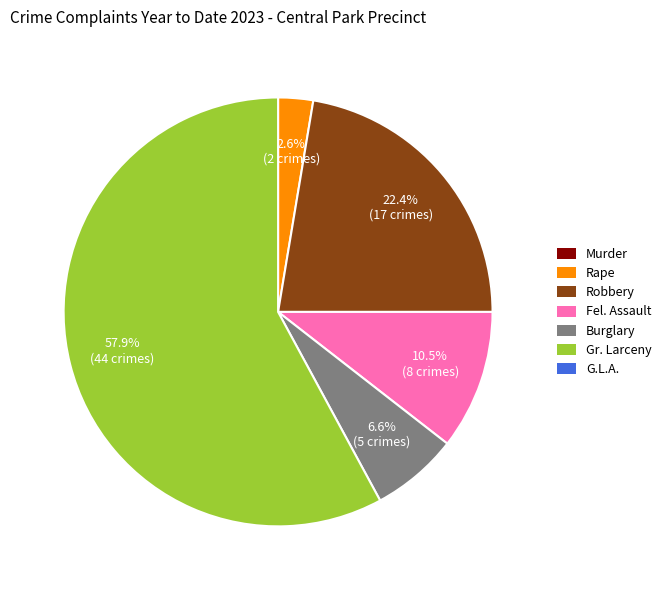

Does any single category account for the majority?

Yes